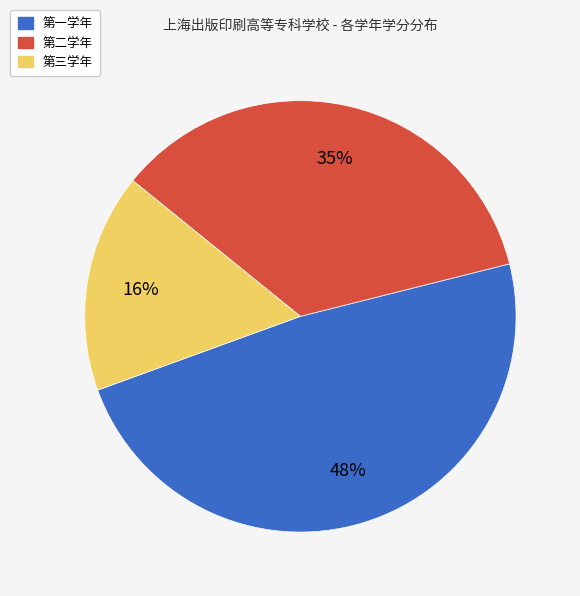

To the nearest percent, what is the difference between the 第二学年 and 第一学年 slice percentages?

13%